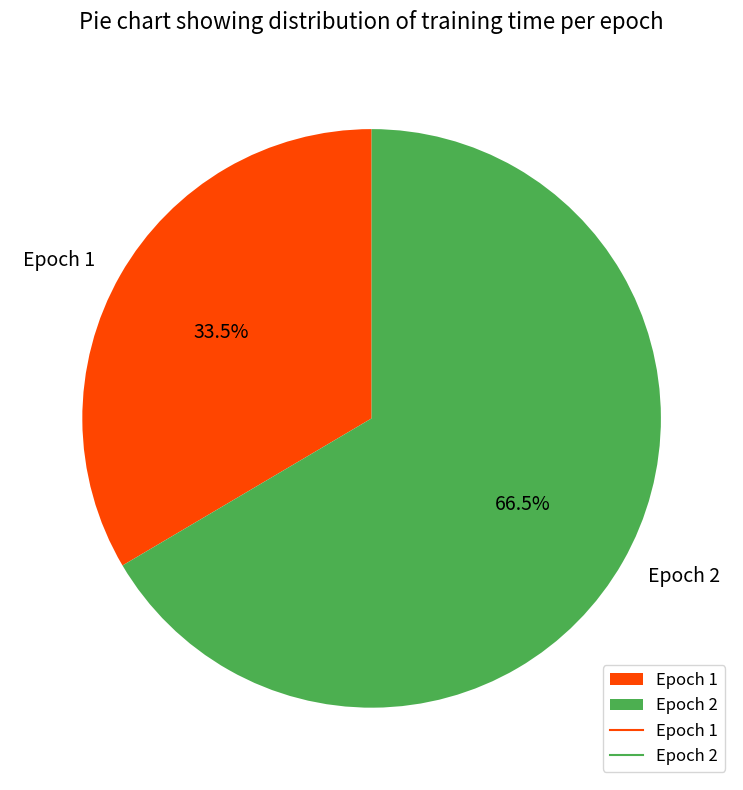

The Epoch 1 slice represents 48% of the pie. True or false?

False